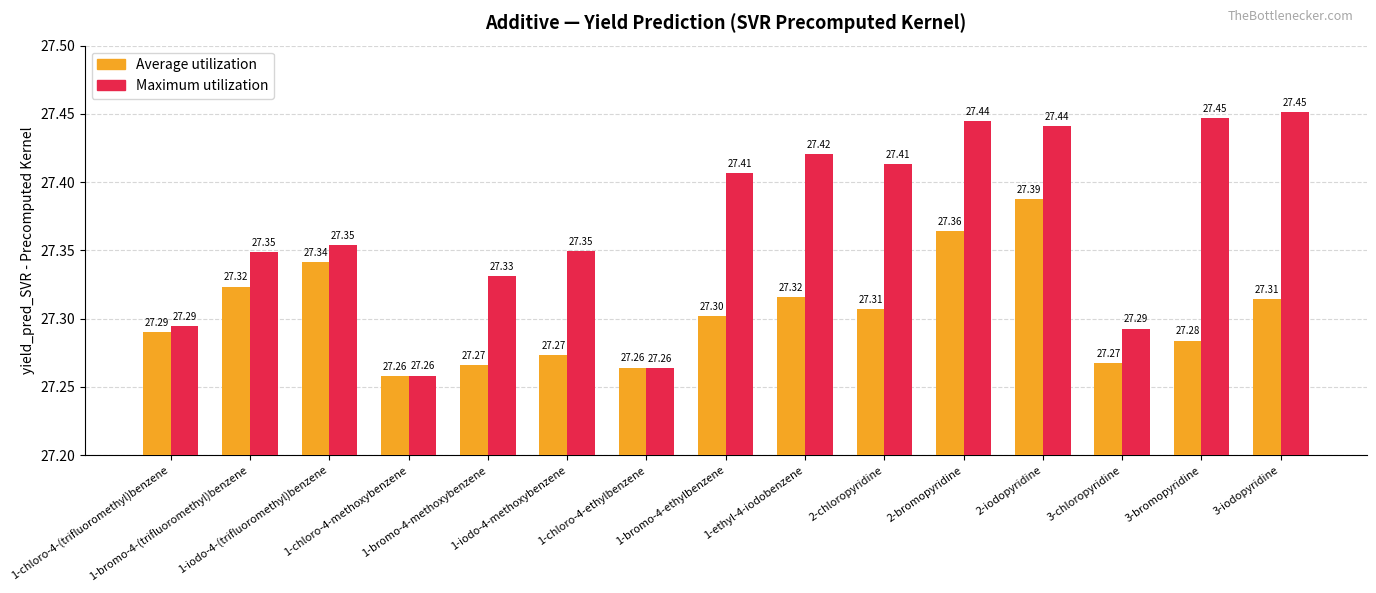

Which series has the largest range (max minus min)?

Maximum utilization